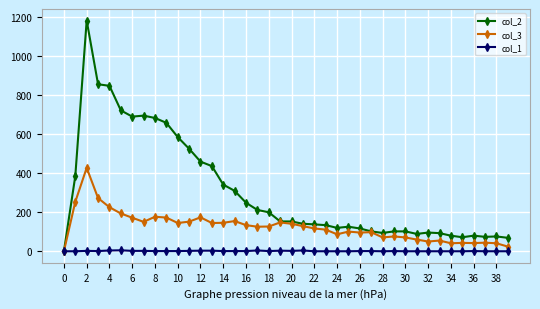

List the series in order of their peak value, highest first.

col_2, col_3, col_1